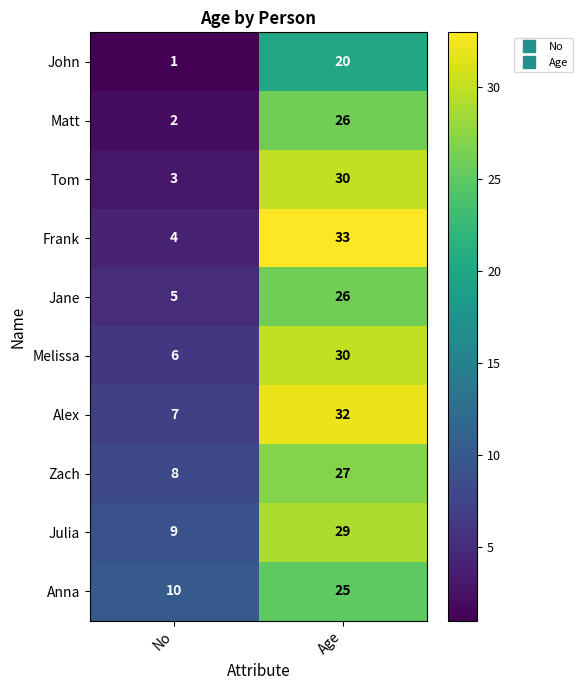

Which category has the lowest value across all series?

No